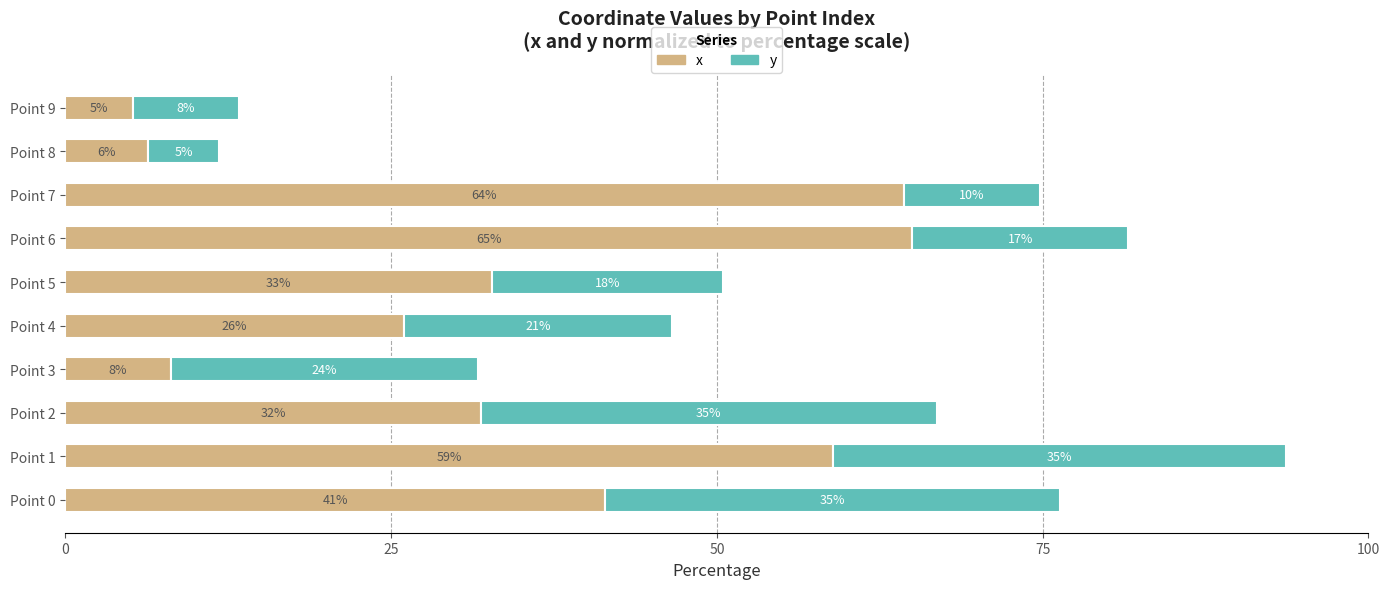

What is the value of the x bar at the 9th from the left?

6.3